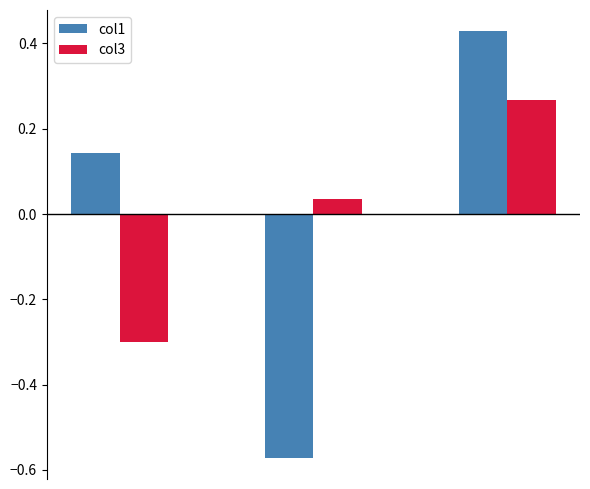

Which series has the widest spread of values?

col1